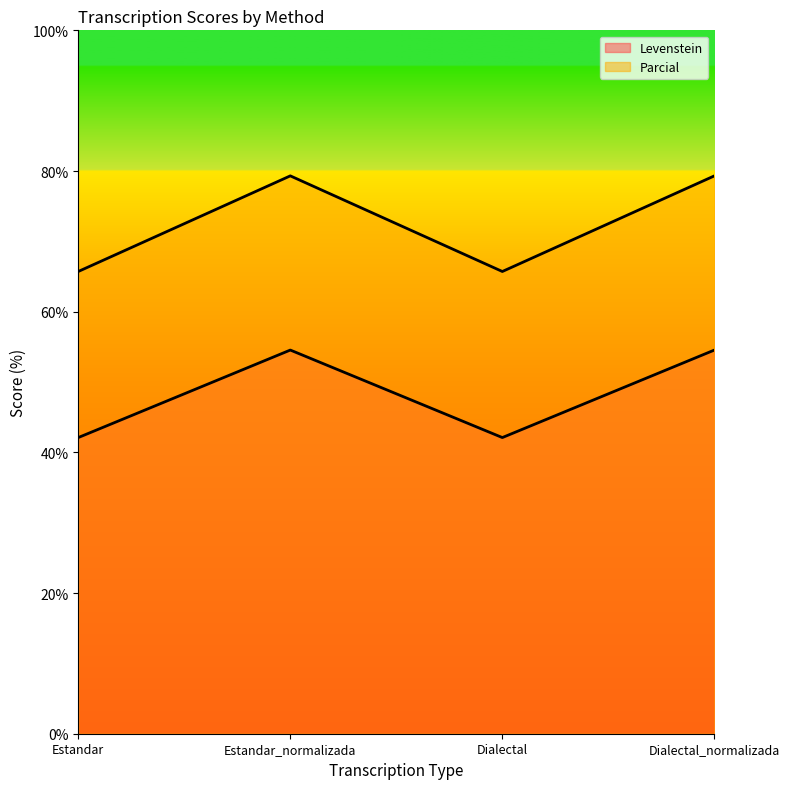

How many distinct data groups are displayed?

2